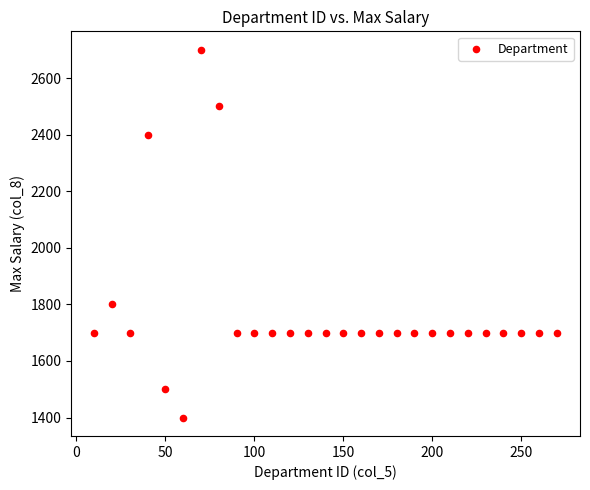

What is the range of X values (max minus min)?

260